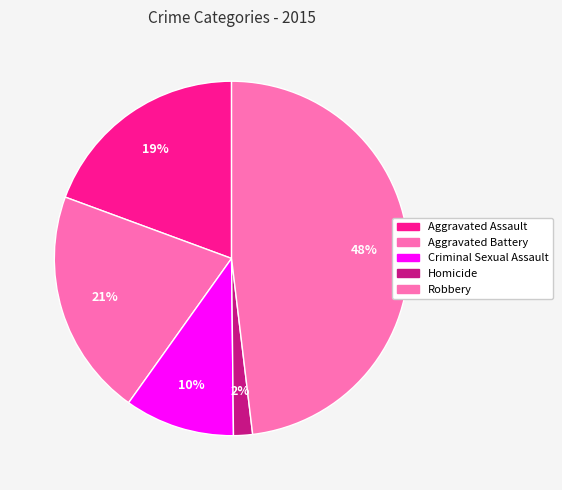

How many slices are in this pie chart?

5